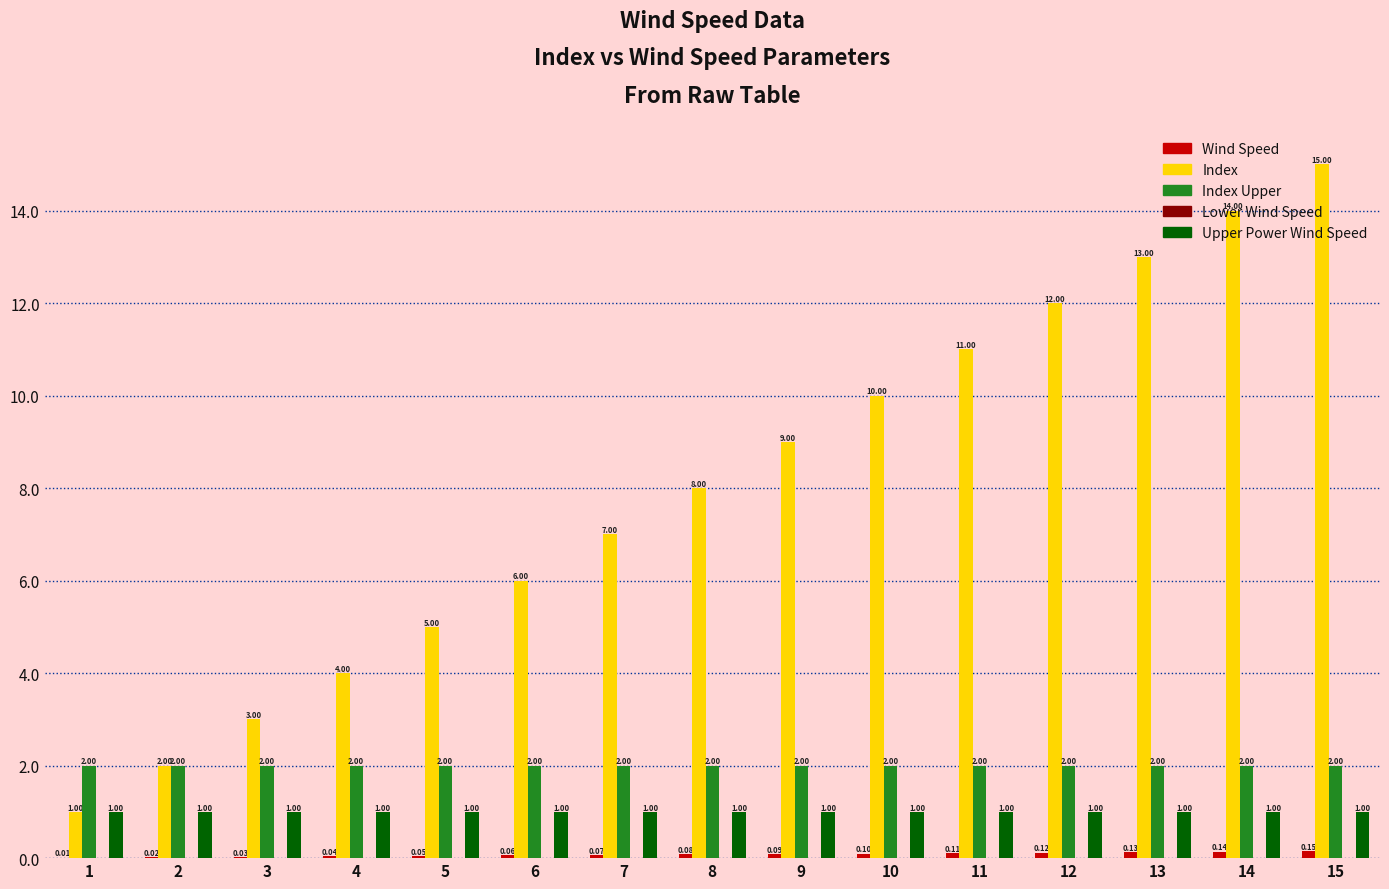

At which category is the sum across all series the highest?

15